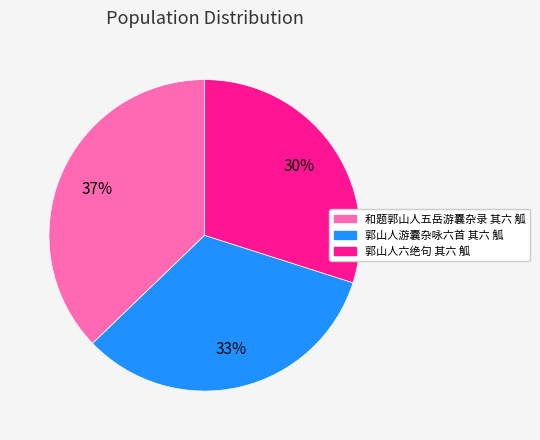

Does 和题郭山人五岳游囊杂录 其六 觚 represent more than half of the total?

No